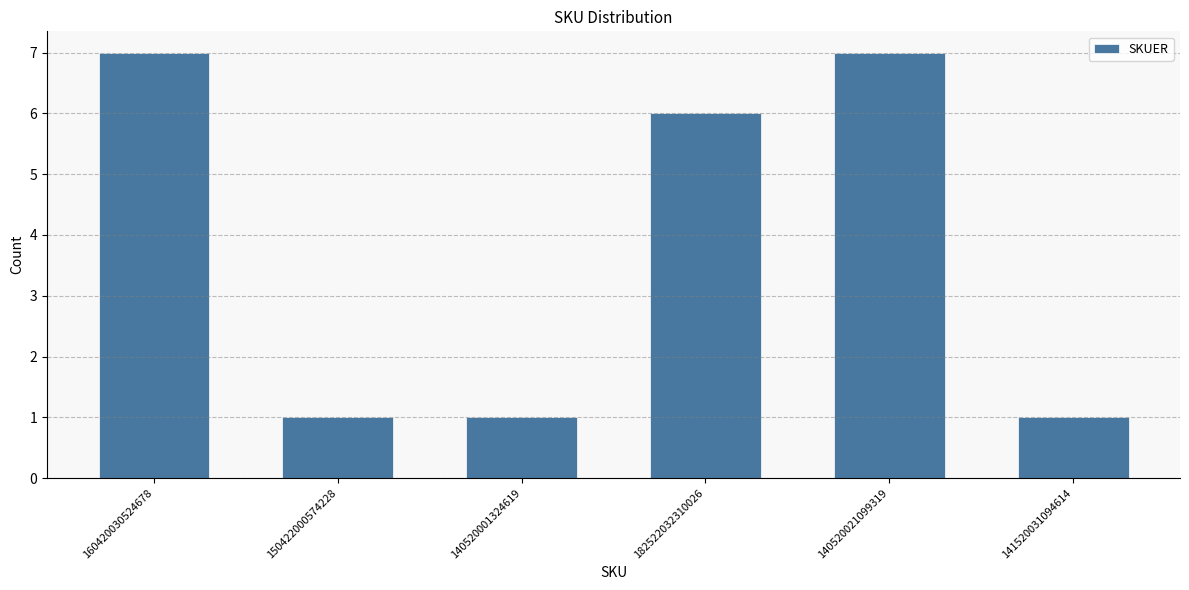

Reading left to right, what are all the values shown in this chart?

160420030524678=7	150422000574228=1	140520001324619=1	182522032310026=6	140520021099319=7	141520031094614=1